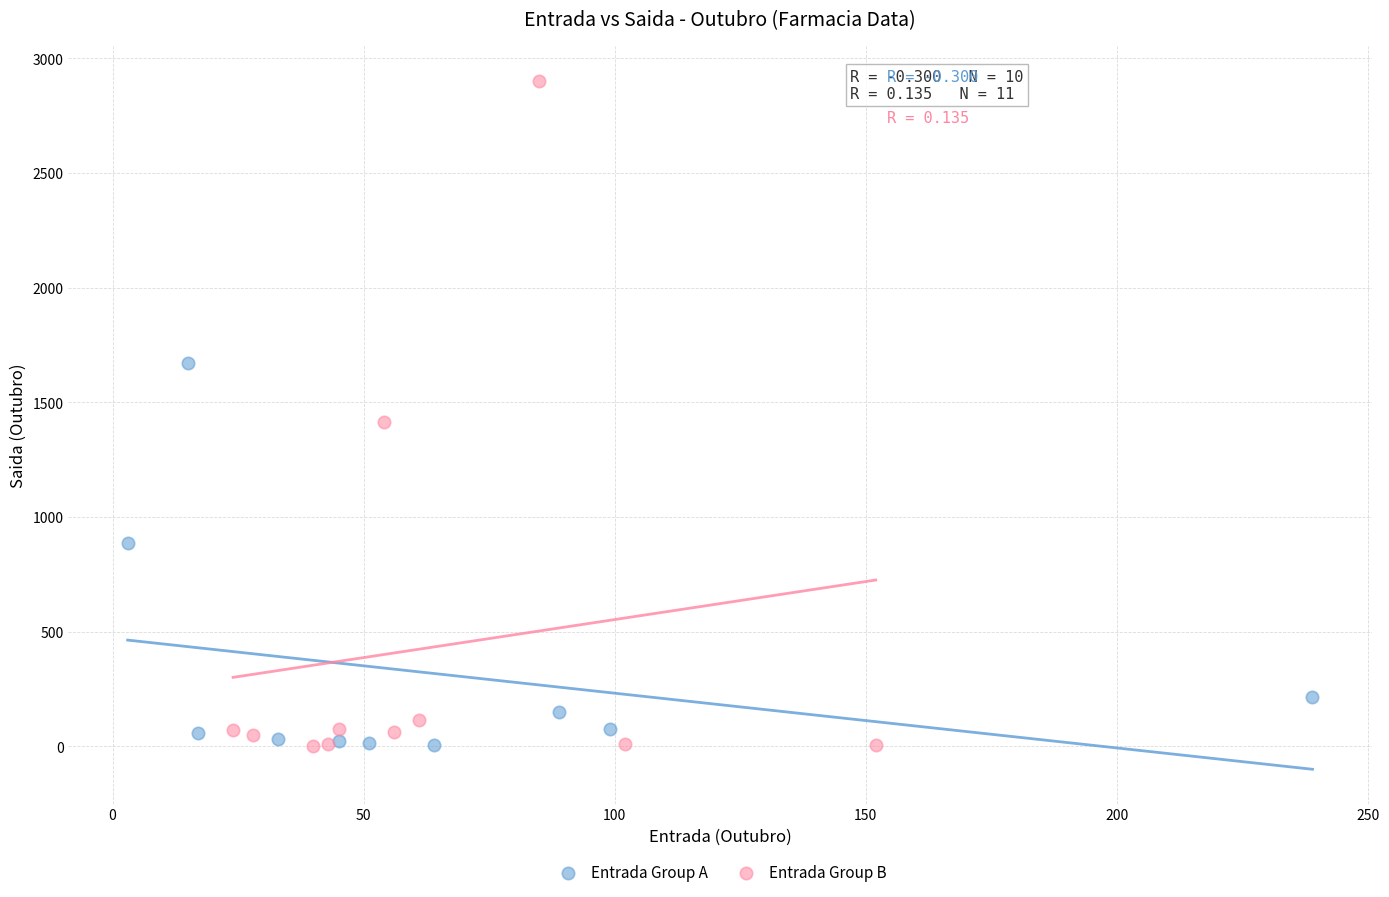

Which series contains the highest Y value?

Entrada Group B